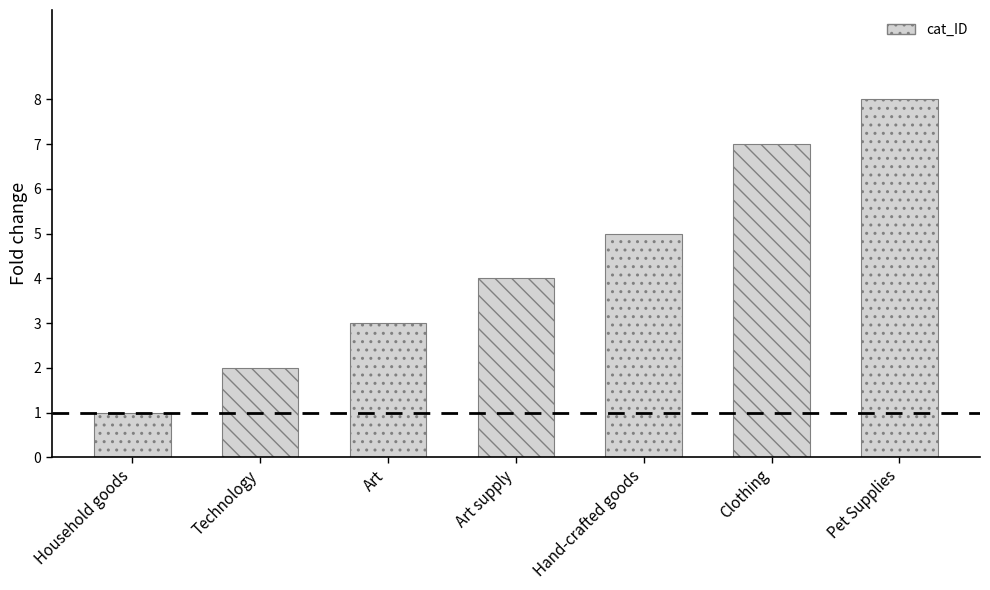

What is the ratio of the value at Art to the value at Pet Supplies?

0.4